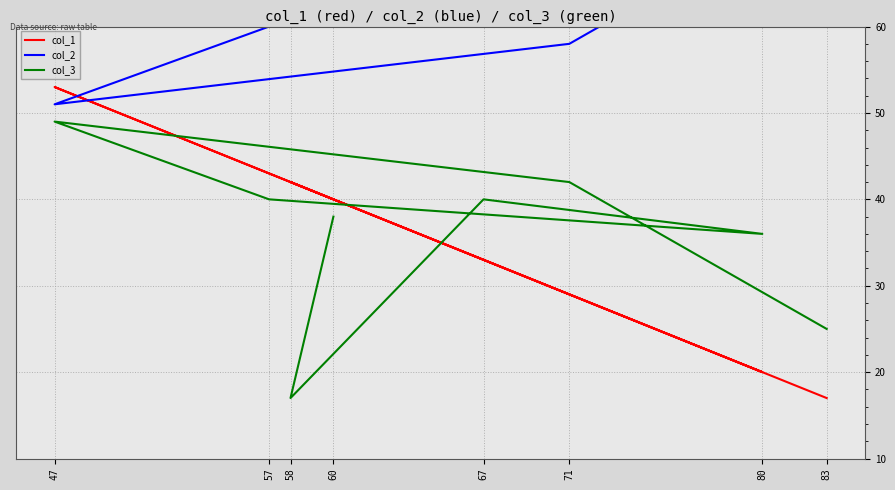

Which has a higher value, 47 or 71?

47